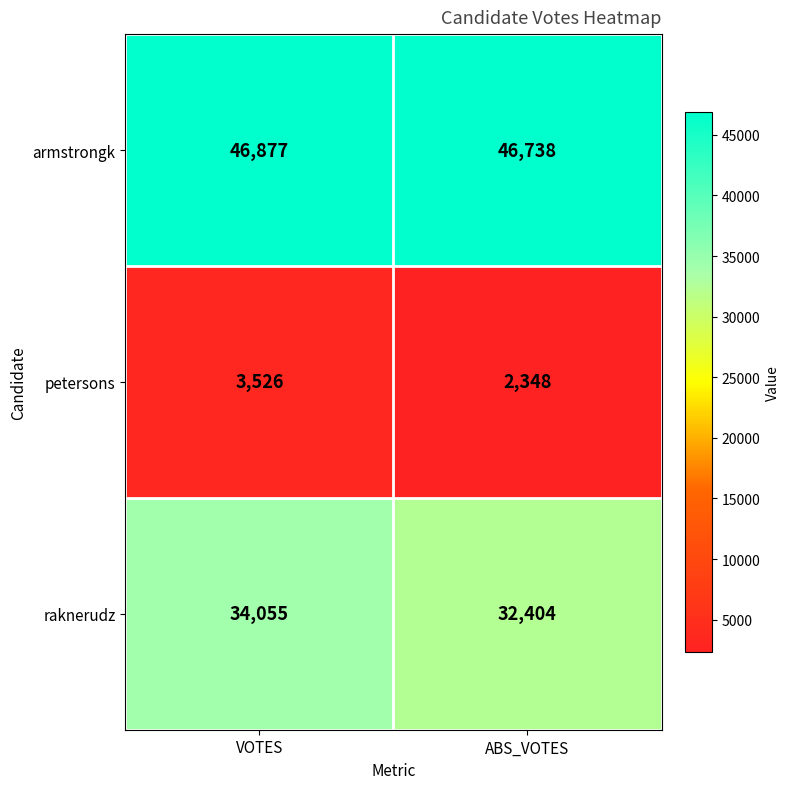

What is the total value across all series at VOTES?

84458